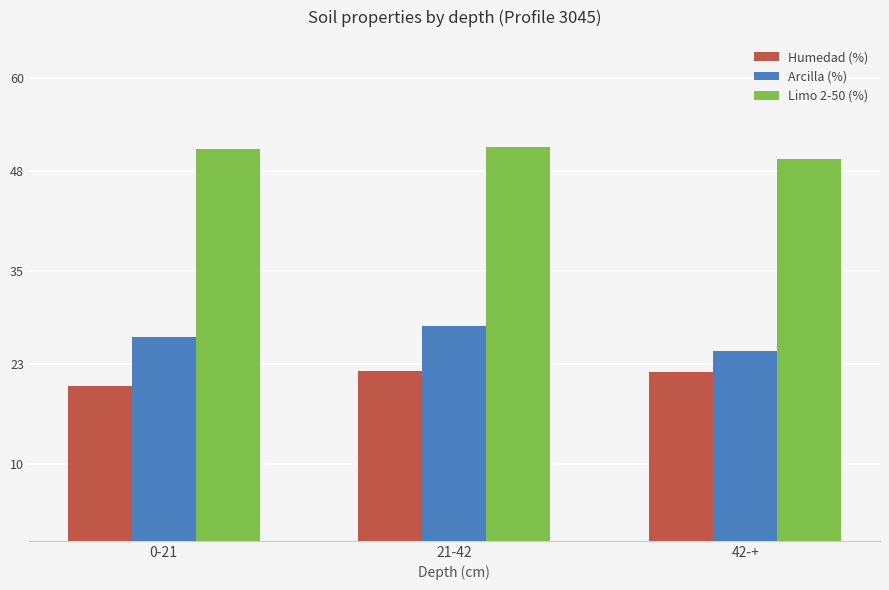

Is the value of Limo 2-50 (%) at 0-21 greater than the value of Humedad (%) at 21-42?

Yes